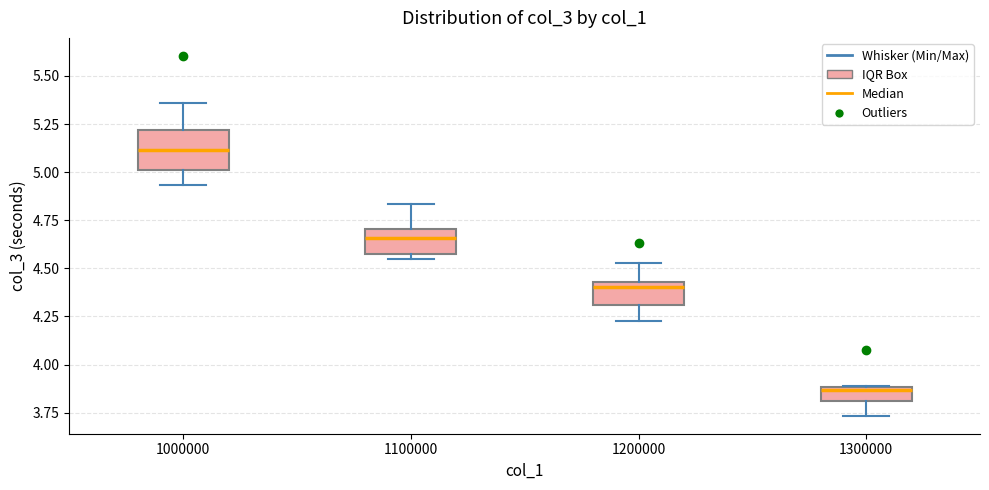

Where is the lower edge of the box at x = 1000000 on the y-axis? The values are not printed on the chart, so give them approximately, as read against the axis.

5.00